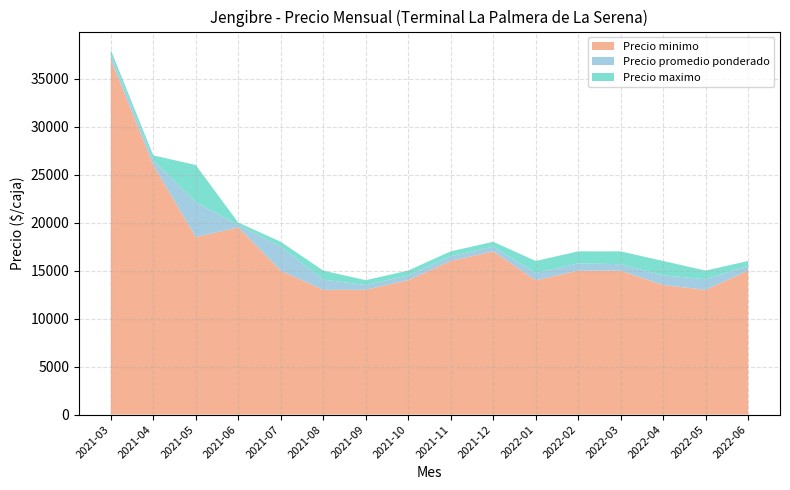

Reading left to right, what are all the values shown in this chart?

Precio minimo: 2021-03=37000	2021-04=26000	2021-05=18500	2021-06=19500	2021-07=15000	2021-08=13000	2021-09=13000	2021-10=14000	2021-11=16000	2021-12=17000	2022-01=14000	2022-02=15000	2022-03=15000	2022-04=13500	2022-05=13000	2022-06=15000
Precio promedio ponderado: 2021-03=37500	2021-04=26500	2021-05=22125	2021-06=19750	2021-07=17500	2021-08=14063	2021-09=13500	2021-10=14500	2021-11=16500	2021-12=17500	2022-01=14750	2022-02=15750	2022-03=15667	2022-04=14500	2022-05=14100	2022-06=15500
Precio maximo: 2021-03=38000	2021-04=27000	2021-05=26000	2021-06=20000	2021-07=18000	2021-08=15000	2021-09=14000	2021-10=15000	2021-11=17000	2021-12=18000	2022-01=16000	2022-02=17000	2022-03=17000	2022-04=16000	2022-05=15000	2022-06=16000